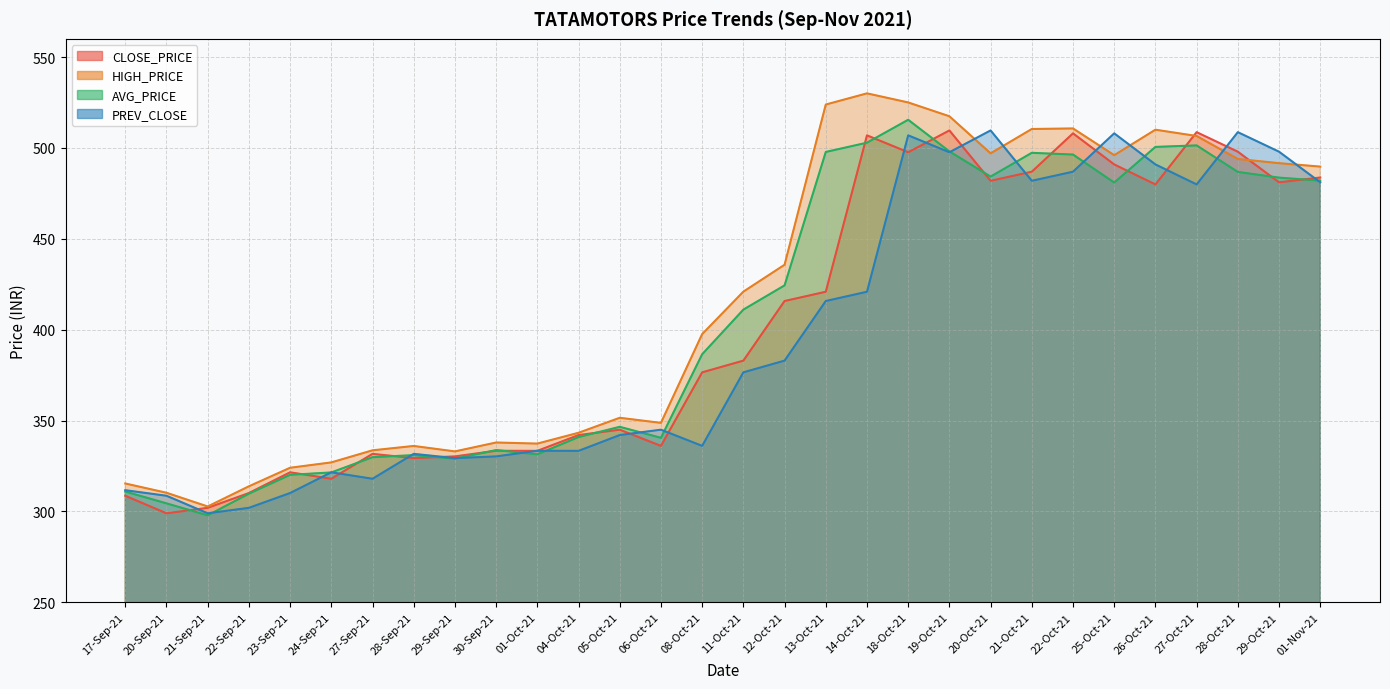

True or false: AVG_PRICE has more than 1 interior local peaks.

True